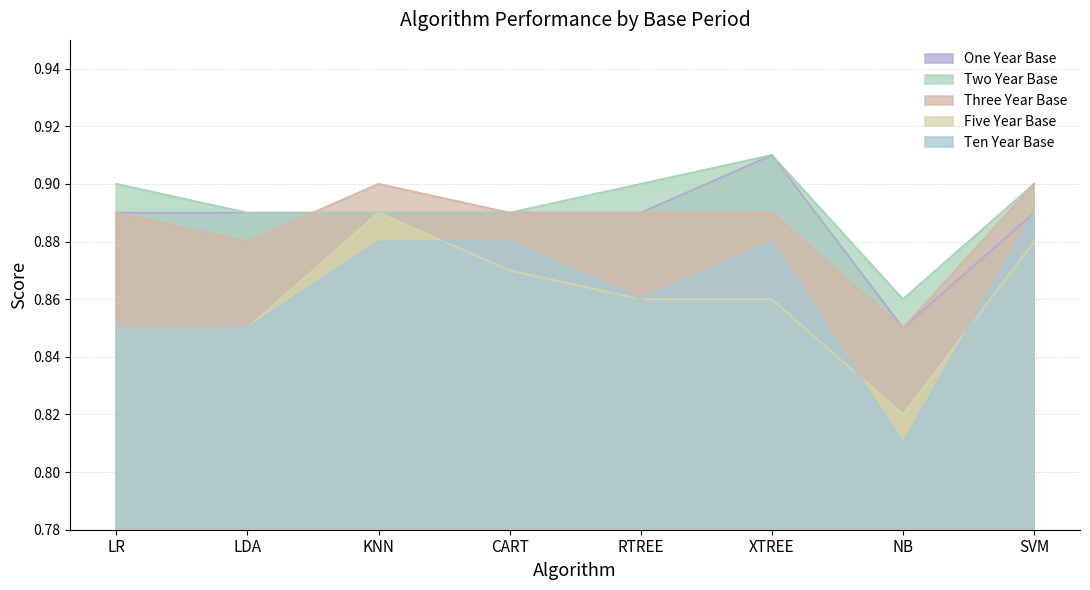

What are all the series names shown in the legend?

One Year Base, Two Year Base, Three Year Base, Five Year Base, Ten Year Base